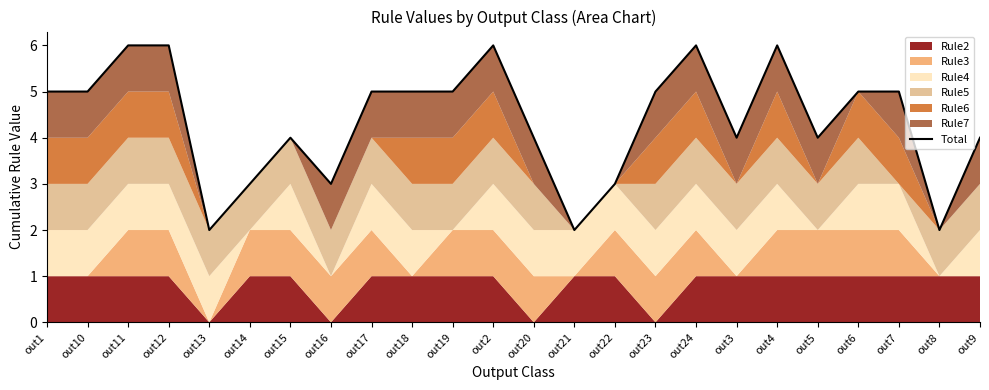

What is the average value?

4